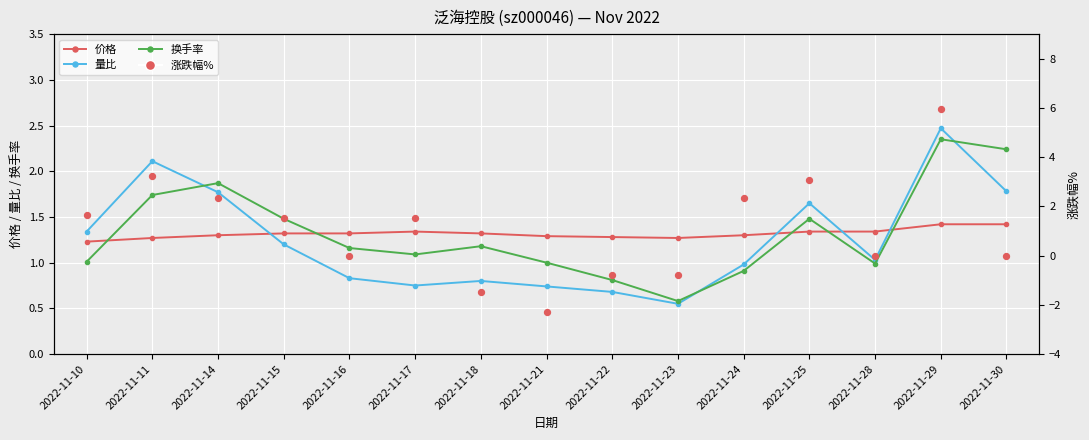

Which series reaches the maximum Y coordinate?

涨跌幅%